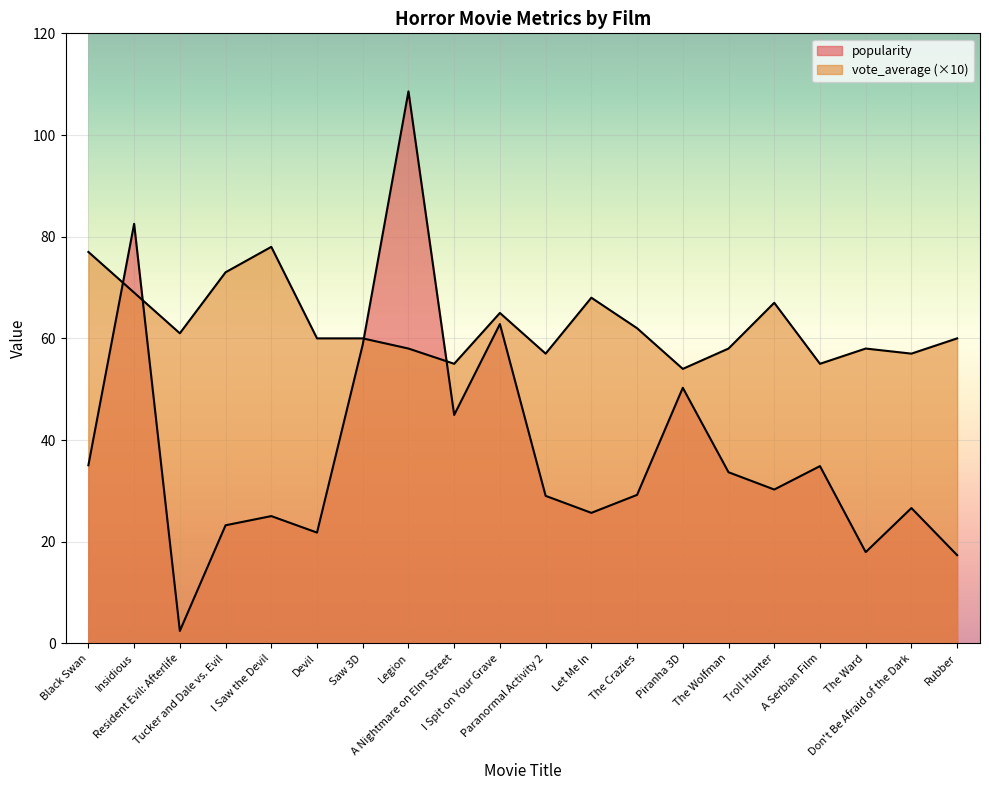

At which category is the sum across all series the highest?

Legion